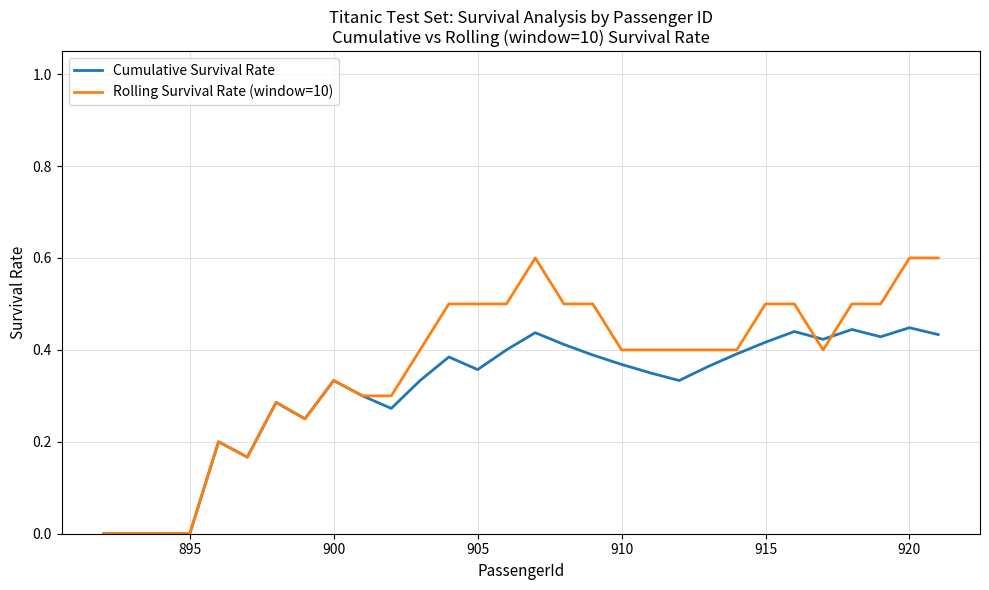

Which series has the widest spread of values?

Rolling Survival Rate (window=10)